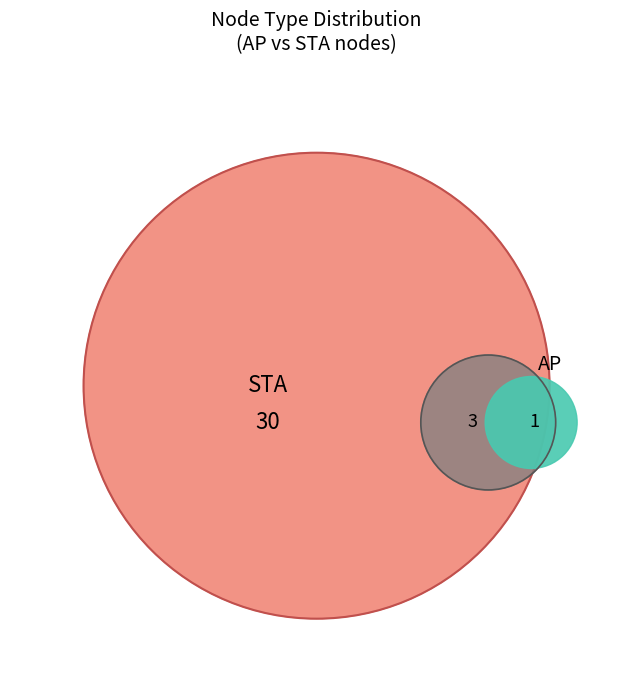

What is the majority slice?

STA (node_type=1)